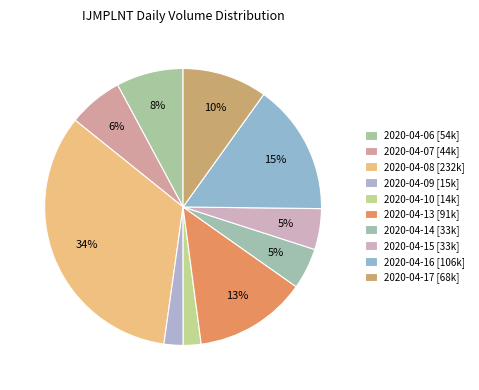

What portion of the pie excludes 2020-04-06?

92.2%